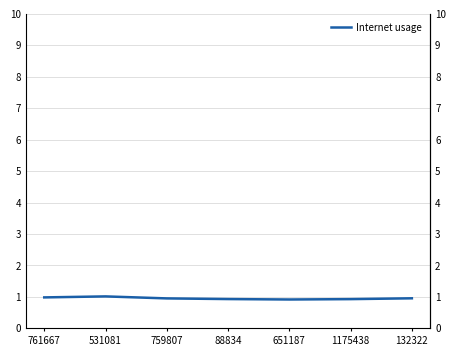

How many points are lower than both their immediate neighbors (excluding endpoints)?

1